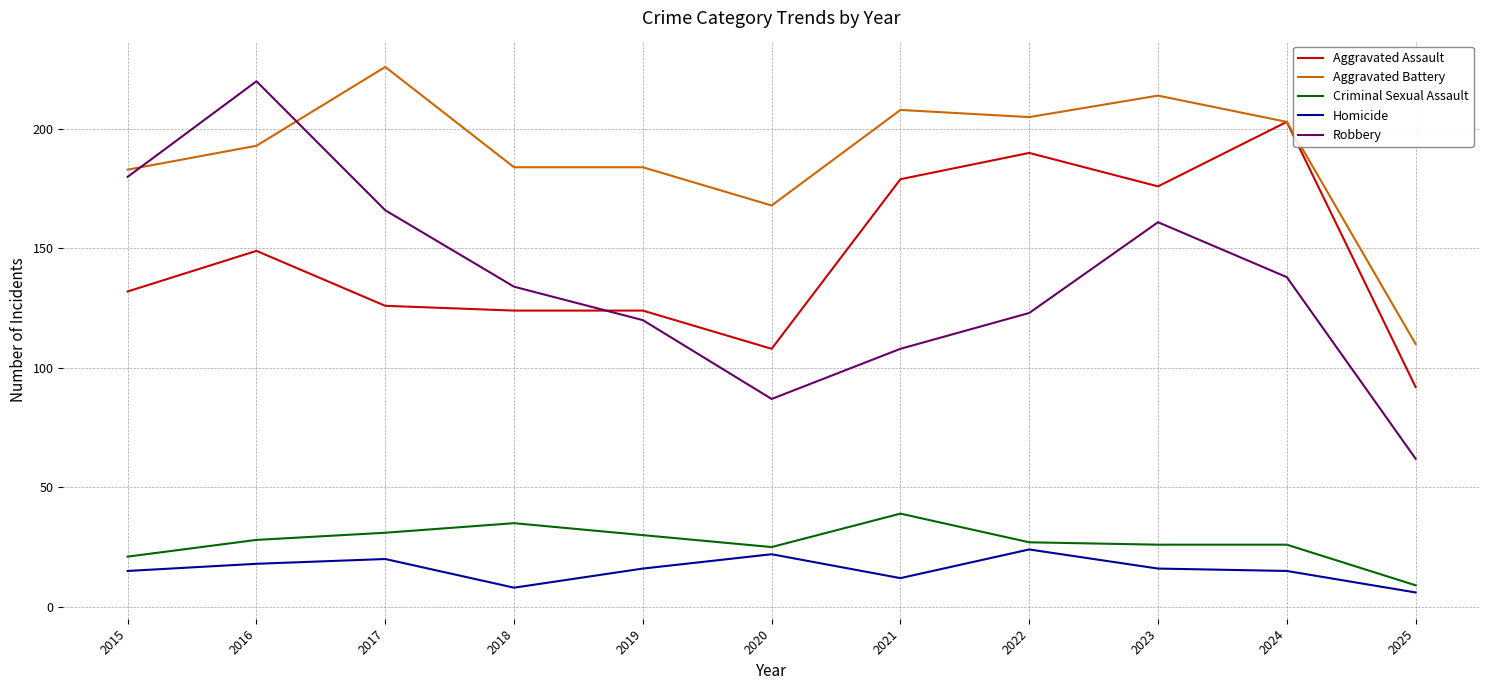

The Criminal Sexual Assault series shows 9 at 2025. True or false?

True